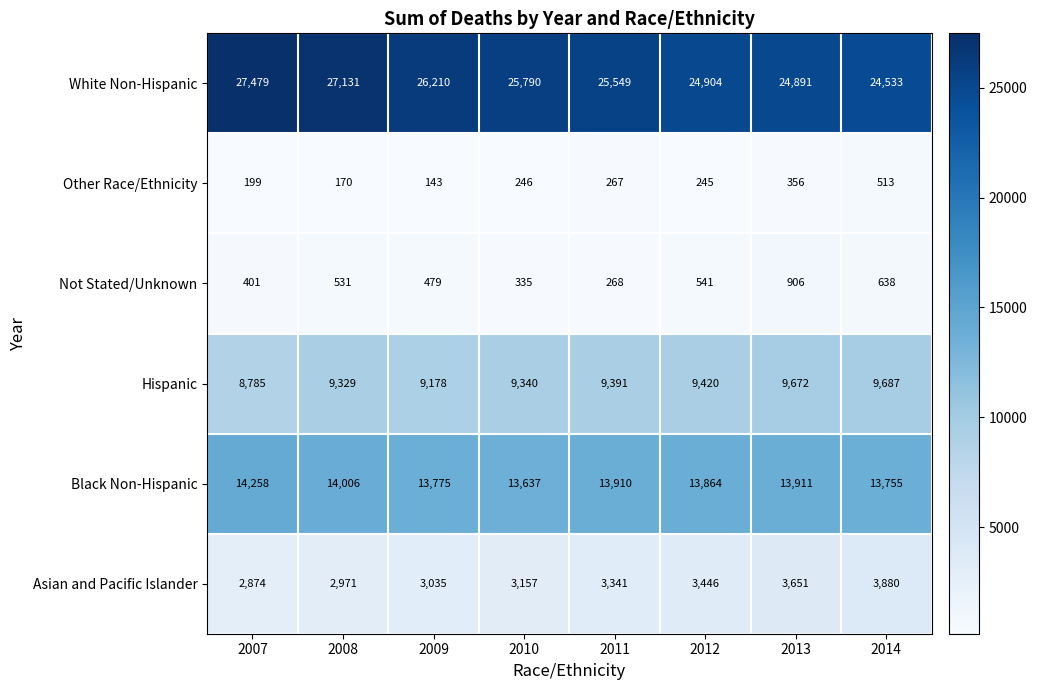

What is the average value of the Black Non-Hispanic series?

13890